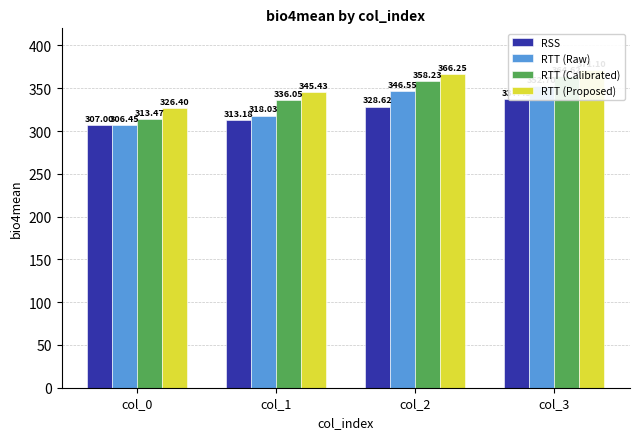

Between col_2 and col_3, which series saw the biggest shift?

RSS